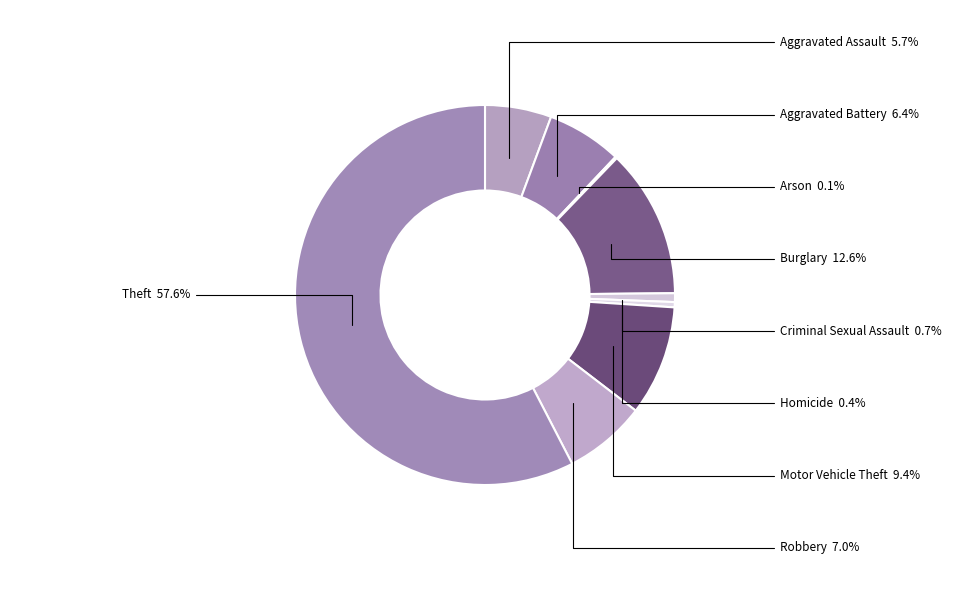

To the nearest percent, what percentage of the pie is Aggravated Assault?

6%